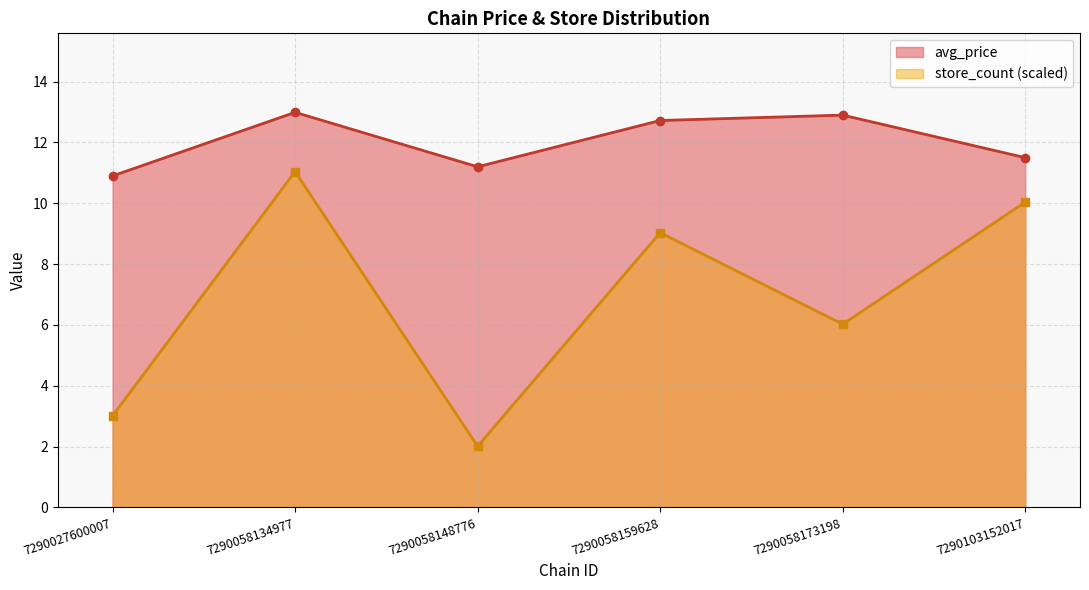

At which category does the chart reach its minimum across all series?

7290058148776